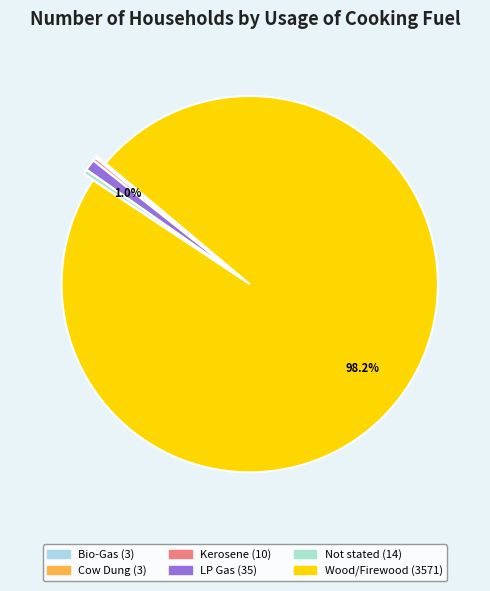

What is the change in value from Cow Dung to Kerosene?

+7